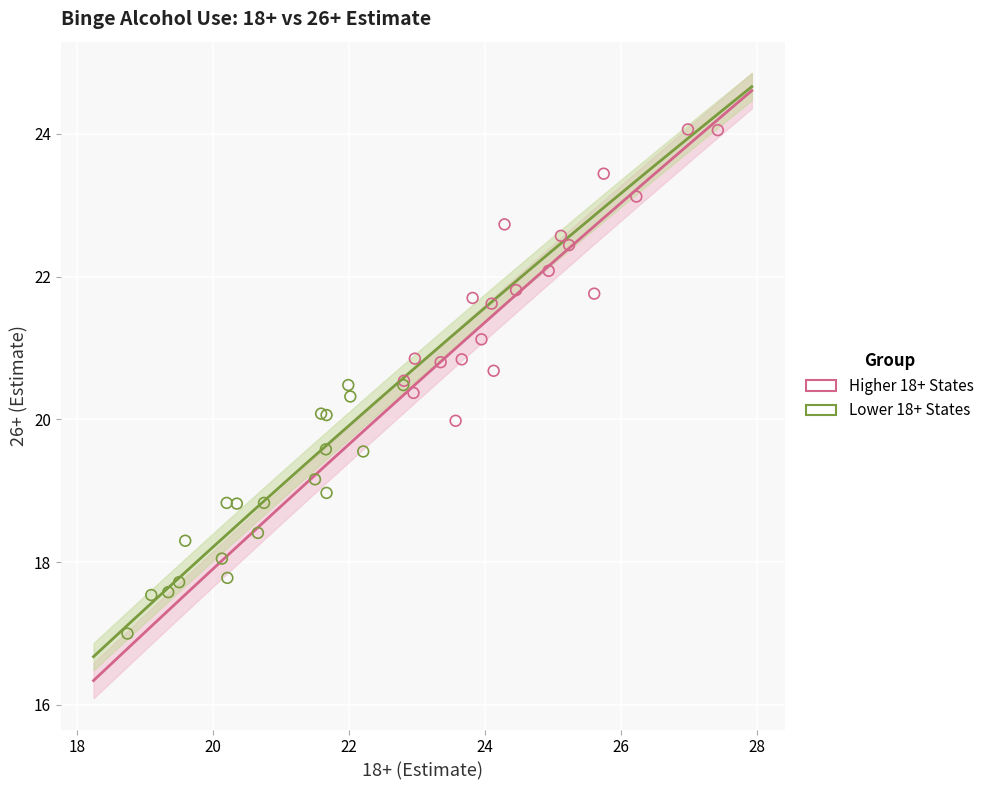

Which series reaches the minimum Y coordinate?

Lower 18+ States